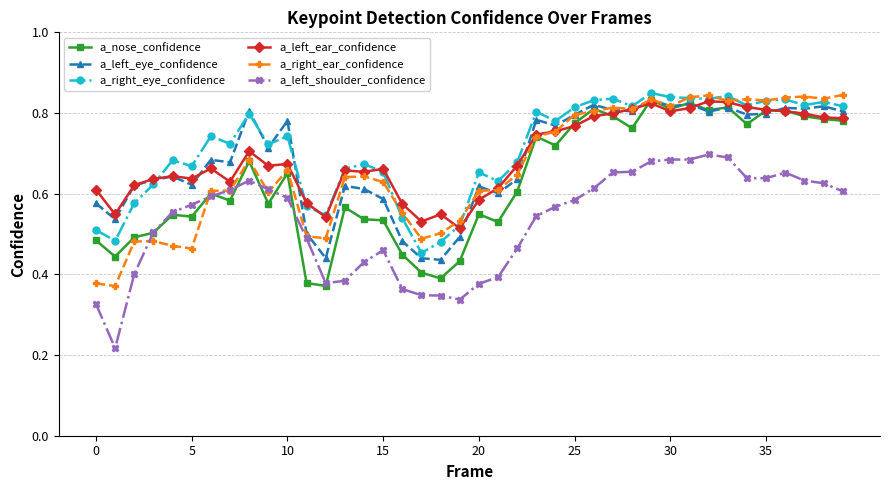

How many a_right_ear_confidence values are between 0 and 1?

40